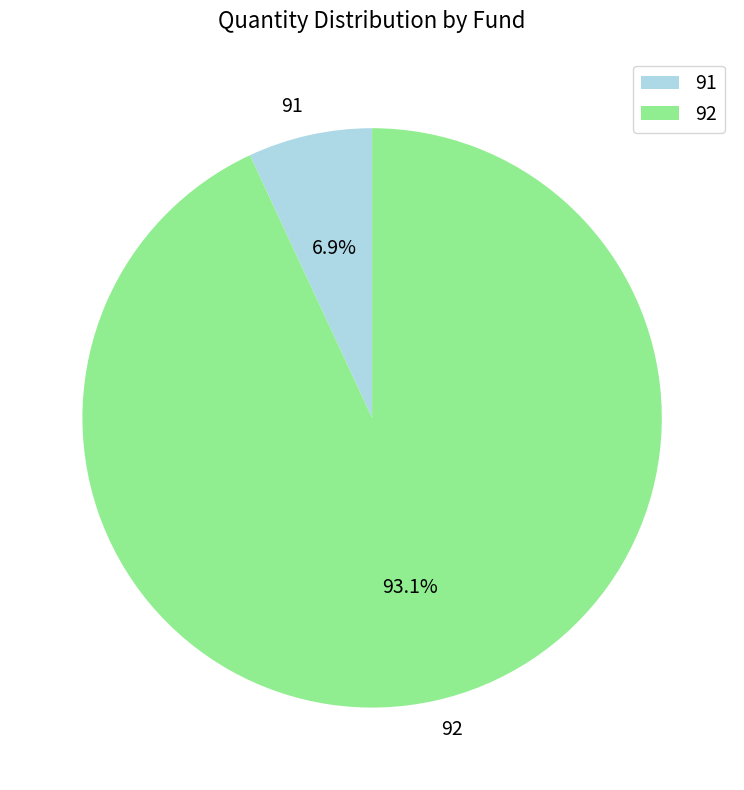

To the nearest percent, what portion does 91 represent?

7%